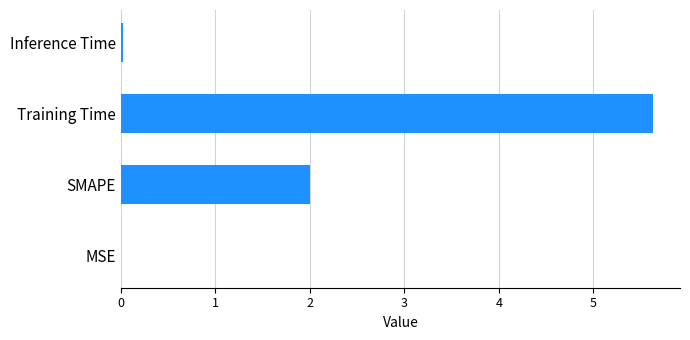

Where is the data nearest to the value 2?

SMAPE